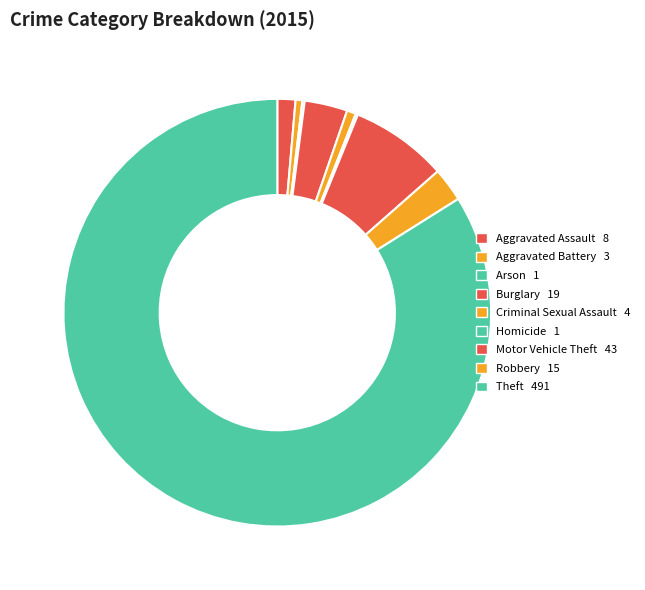

Which category has the biggest portion of the pie?

Theft